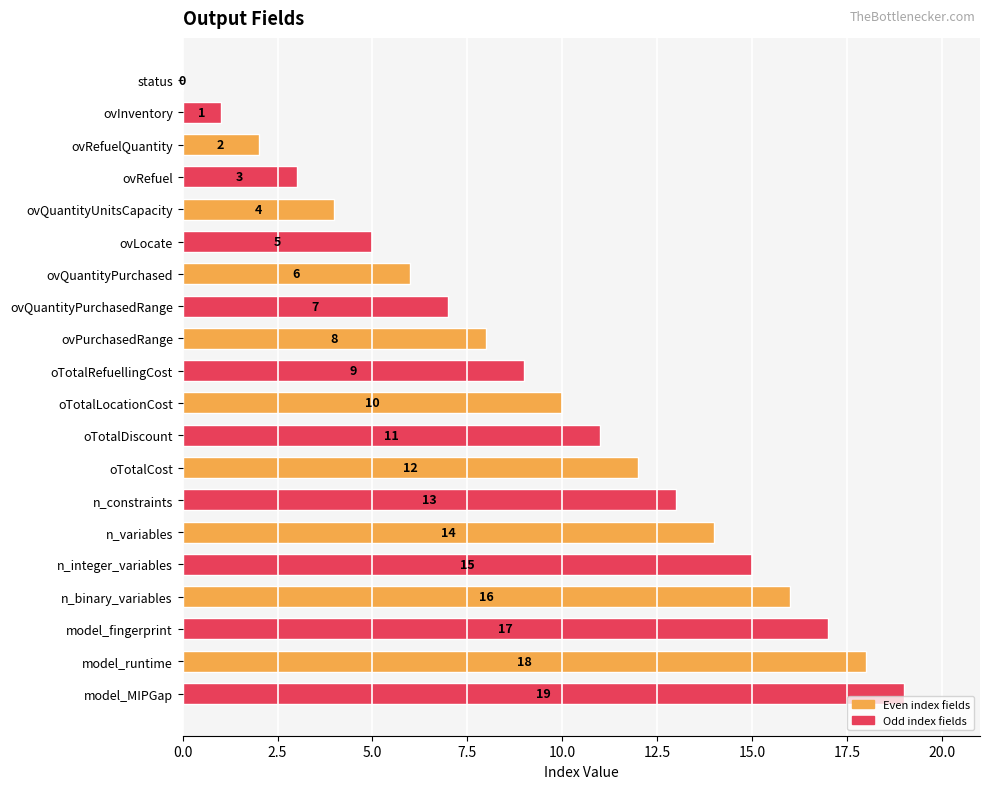

What is the greatest value displayed?

19